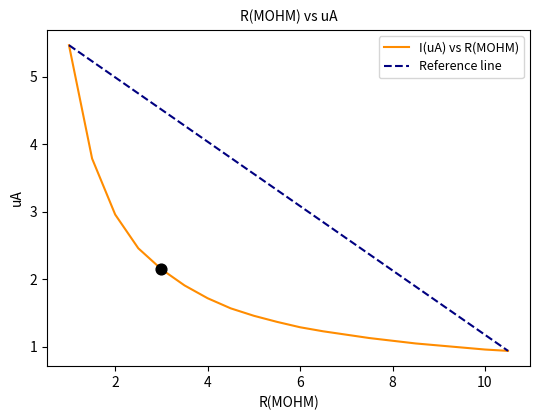

What is the minimum value for I(uA) vs R(MOHM)?

0.9